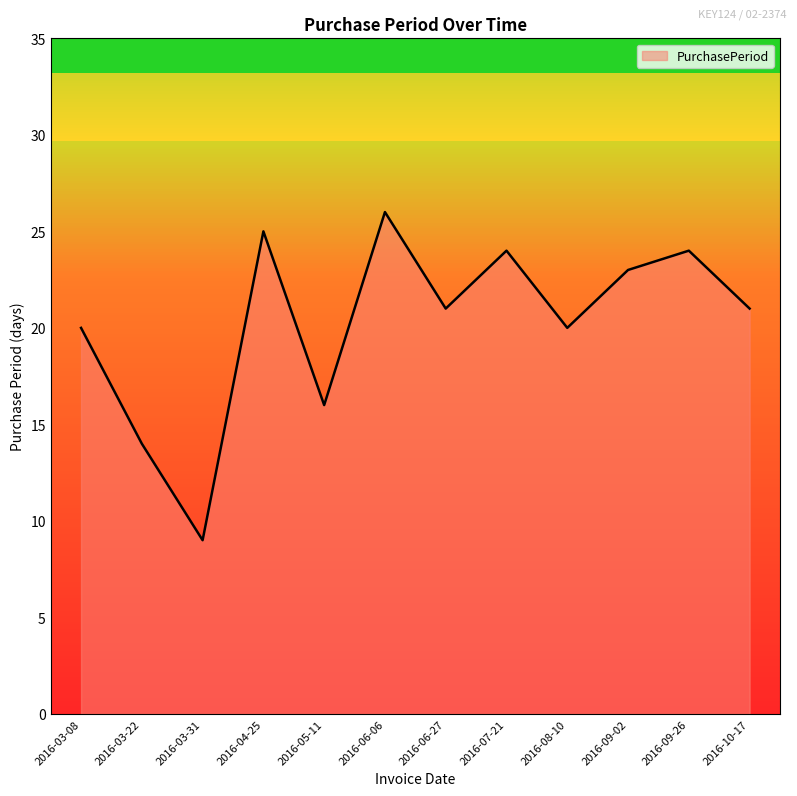

What position from the left is 2016-06-27?

7